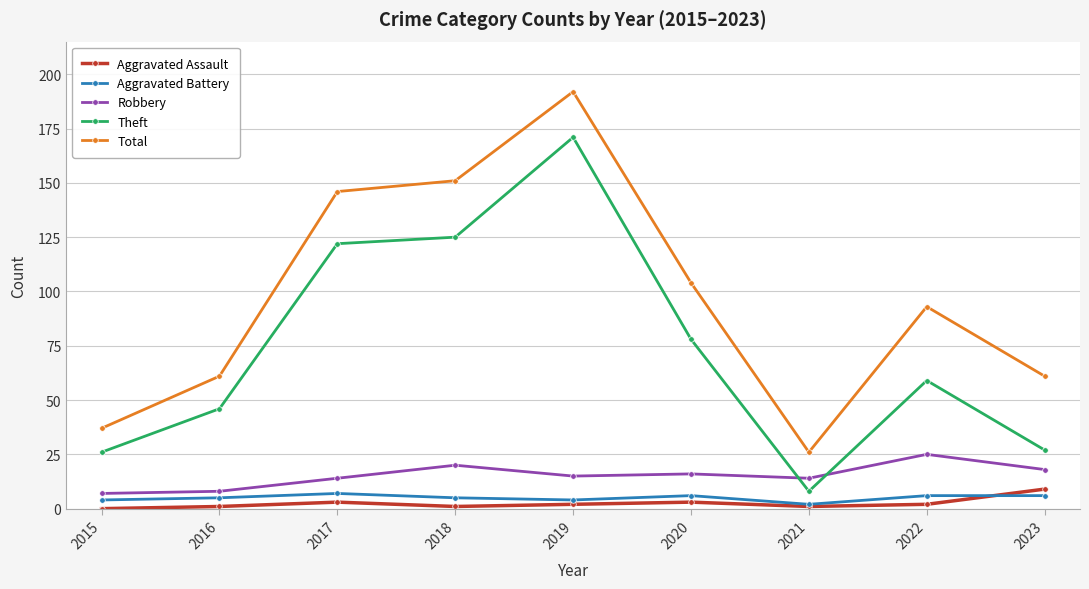

True or false: Total and Theft intersect in this chart.

False